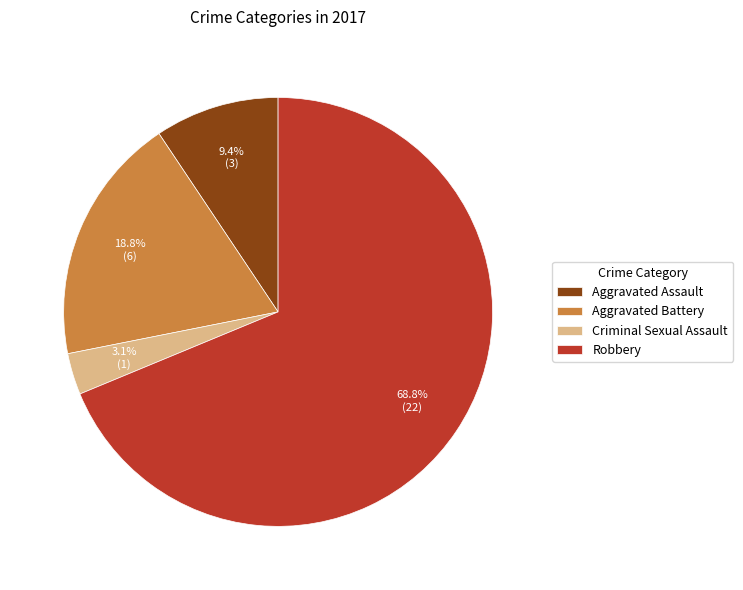

Approximately how many times larger is the value at Aggravated Assault compared to Robbery?

0.1